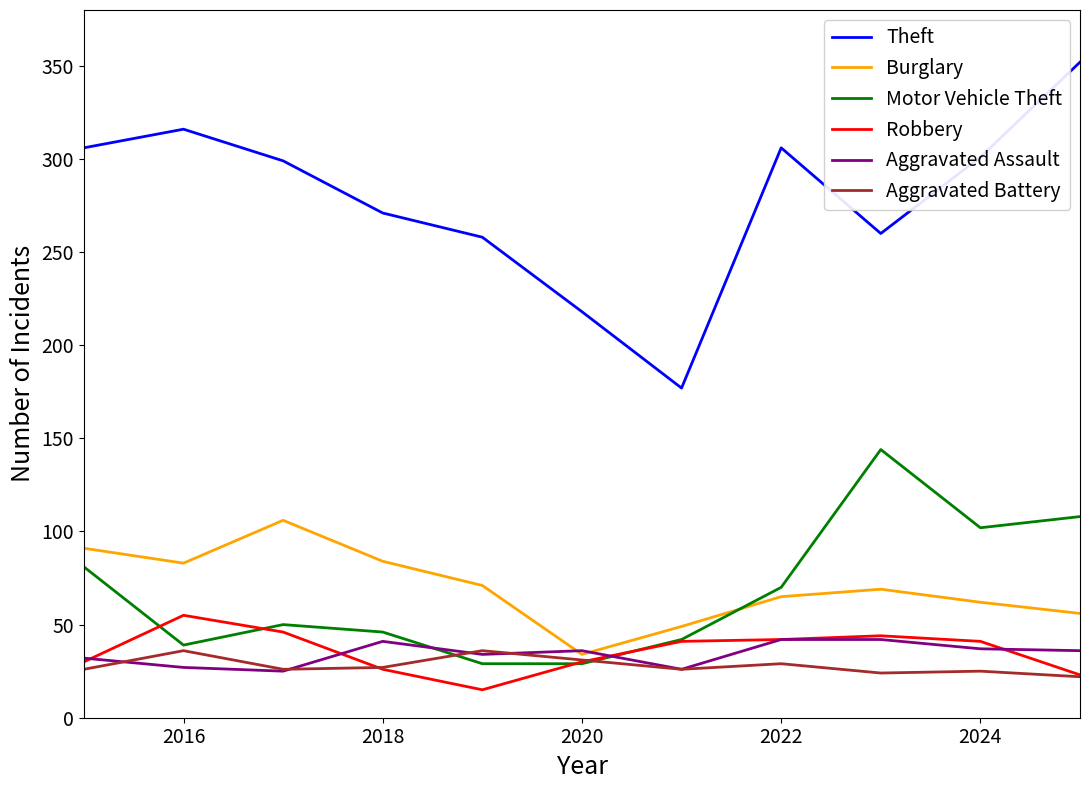

True or false: Theft and Motor Vehicle Theft cross at least once.

False